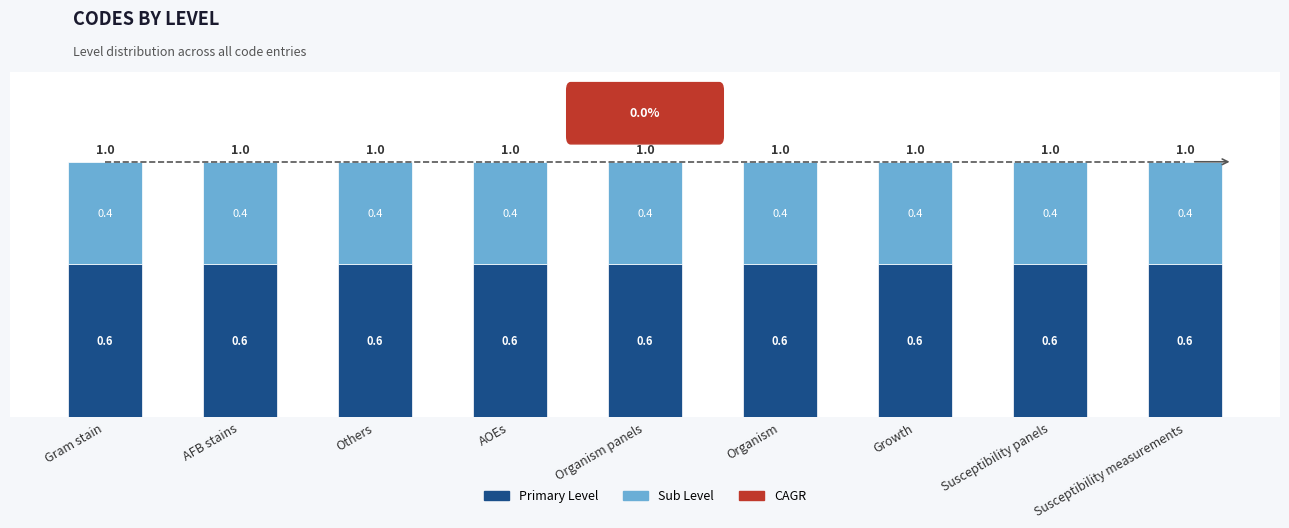

What is the total value across all series at Others?

1.0